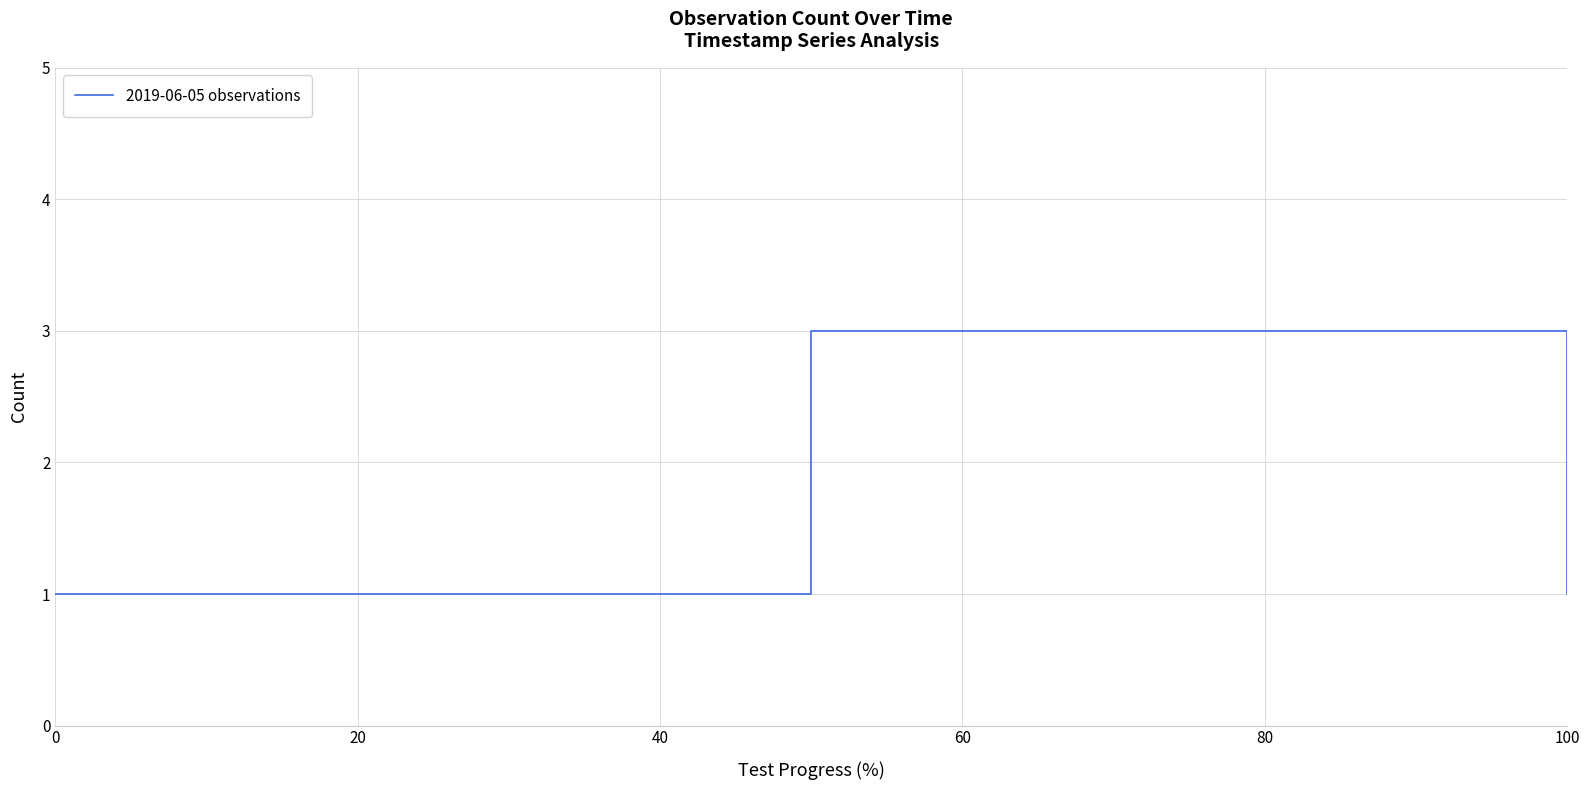

How many lines are shown in the chart?

1